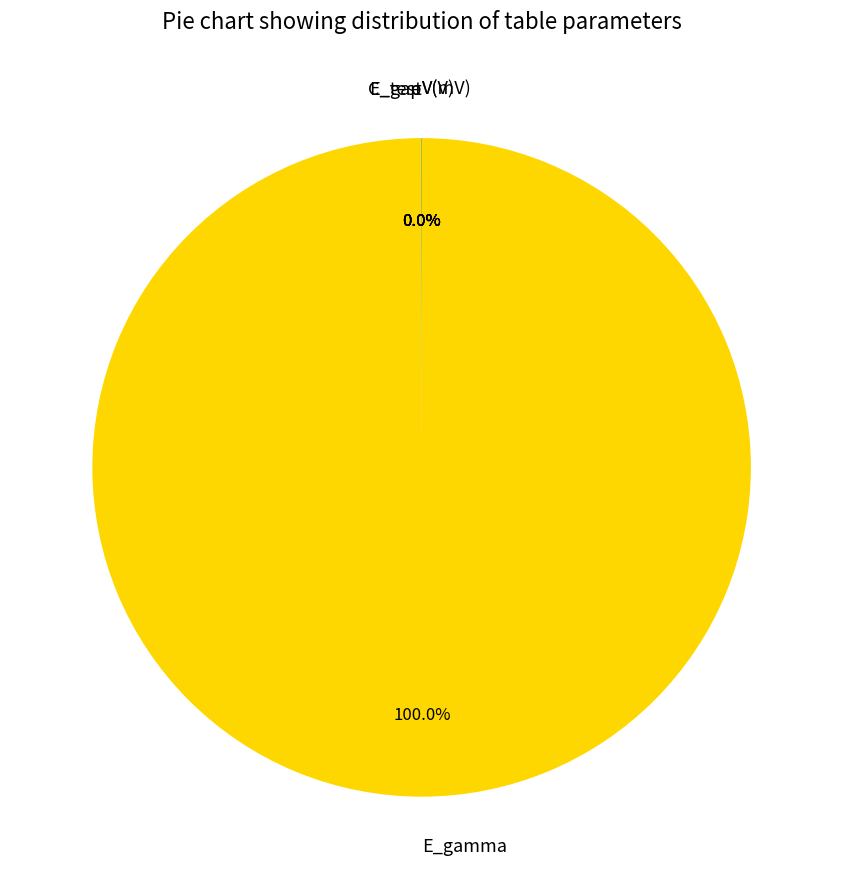

Is it true that e is 10% of the pie?

False